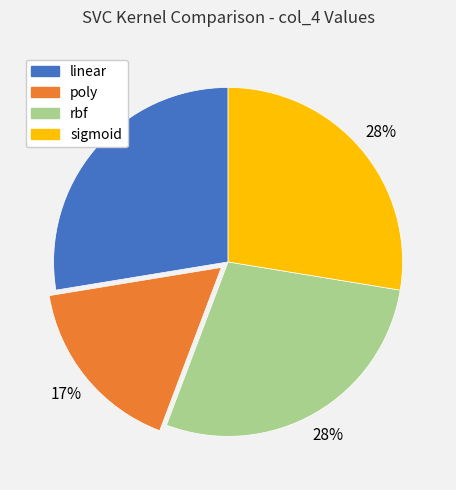

Which category has the smallest portion of the pie?

poly